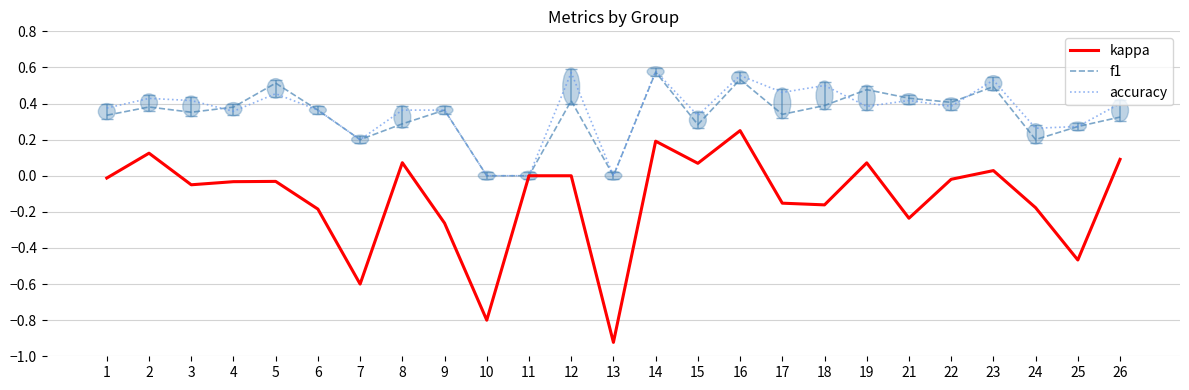

Is it true that f1 equals 0.3 at 8?

True